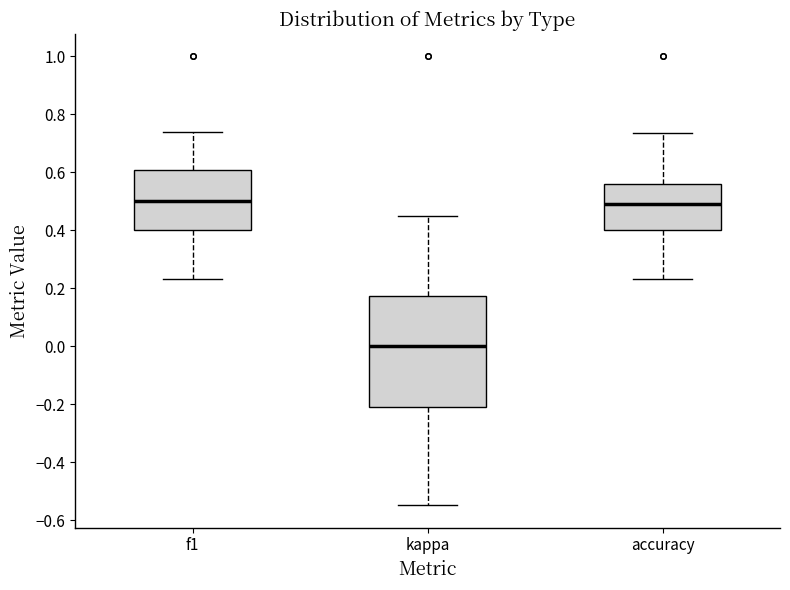

Reading left to right, read every box against the y-axis: the position of its median line, the range the box covers, and the ends of its whiskers. The values are not printed on the chart, so give them approximately, as read against the axis.

f1: median 0.50, box 0.40 to 0.60, whiskers 0.24 to 0.74
kappa: median 0.00, box -0.20 to 0.18, whiskers -0.54 to 0.46
accuracy: median 0.50, box 0.40 to 0.56, whiskers 0.24 to 0.74